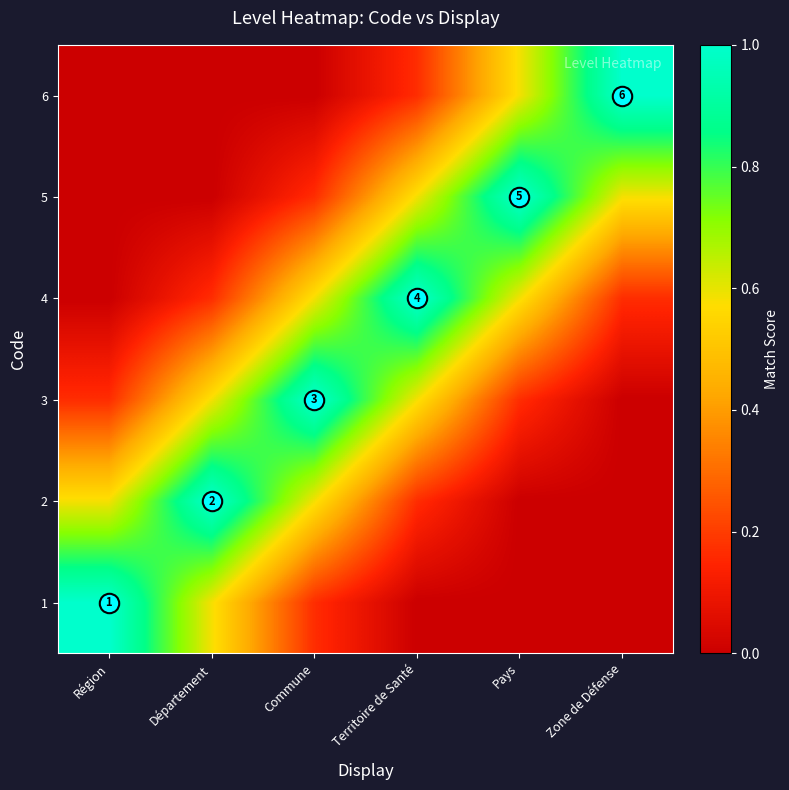

At Pays, list the series in order from largest to smallest.

5, 4, 6, 3, 1, 2